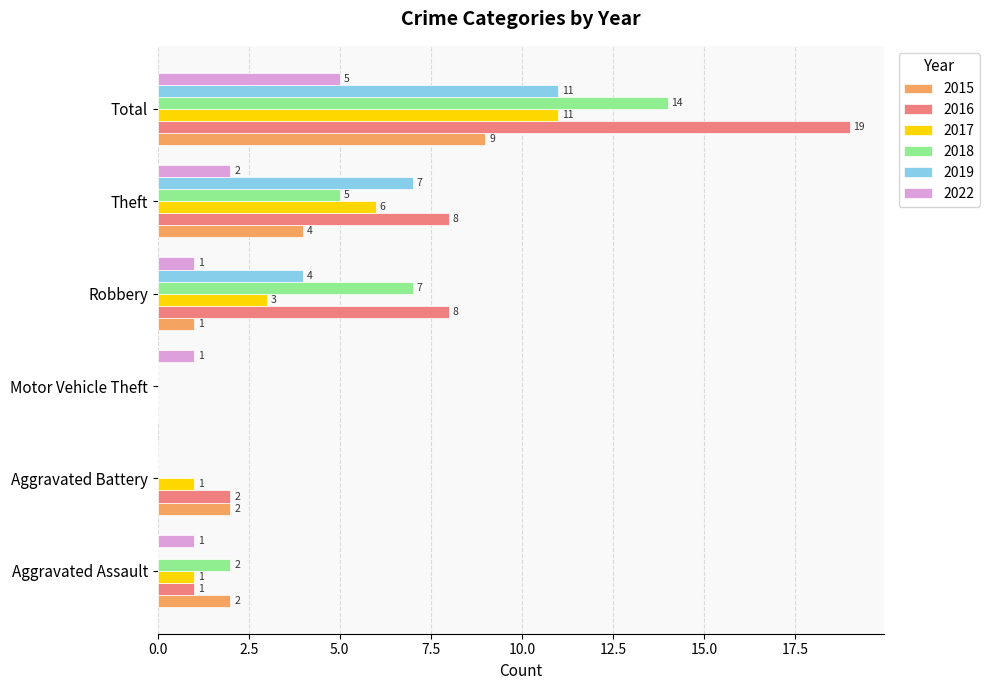

Which series has the largest range (max minus min)?

2016